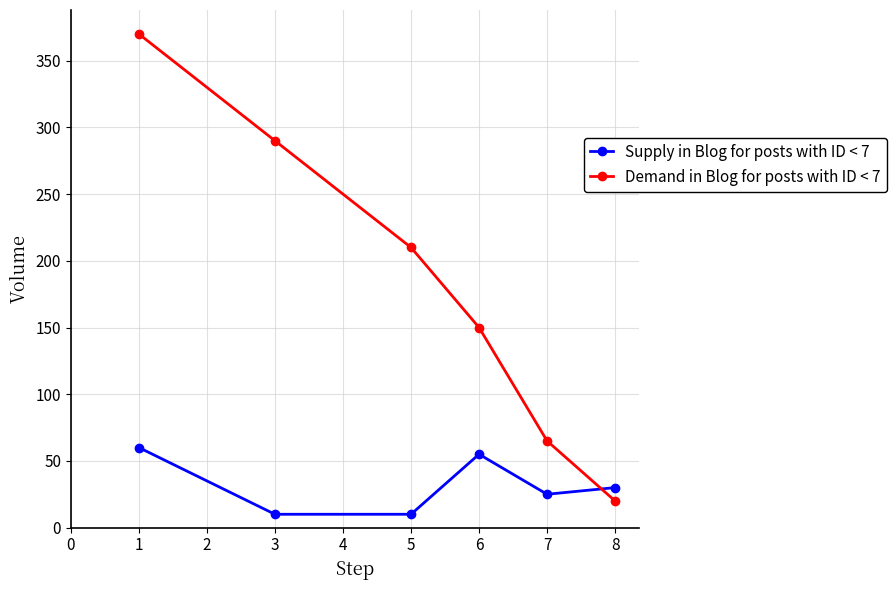

What is the difference between the highest and lowest values at 3?

280